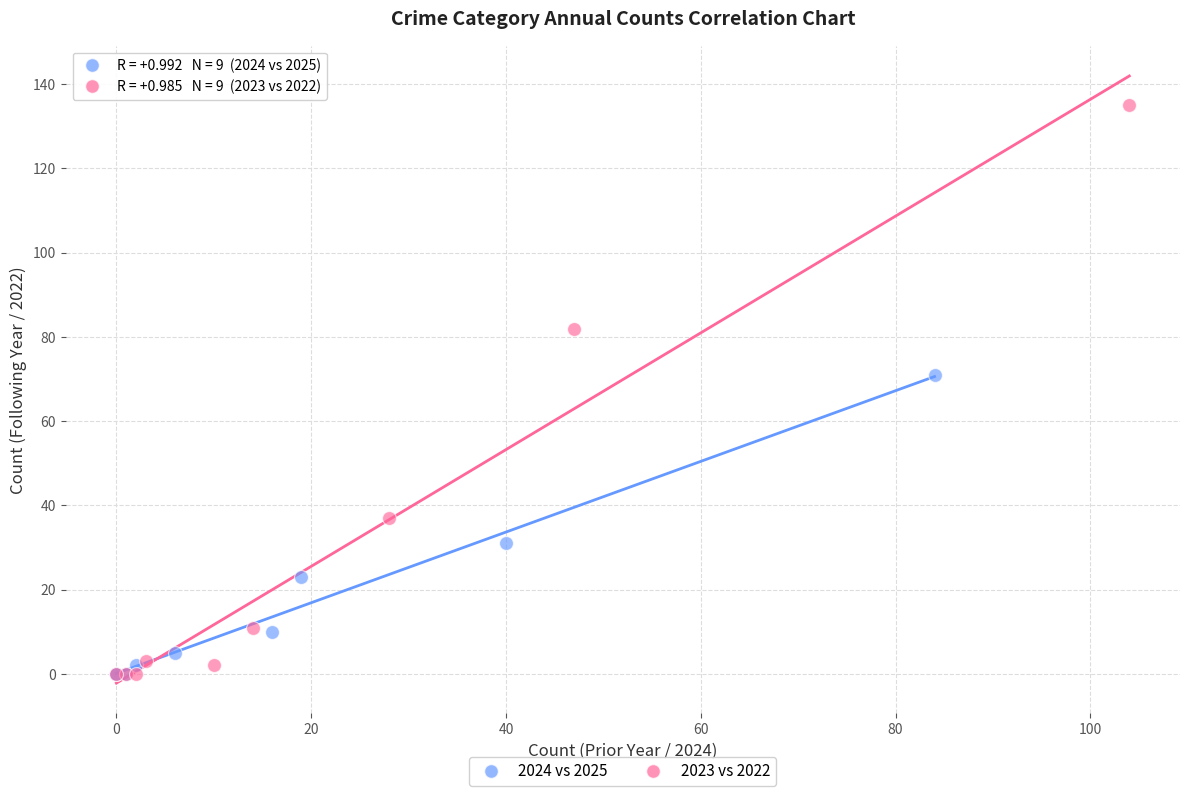

Which series has the widest spread of Y values?

2023 vs 2022